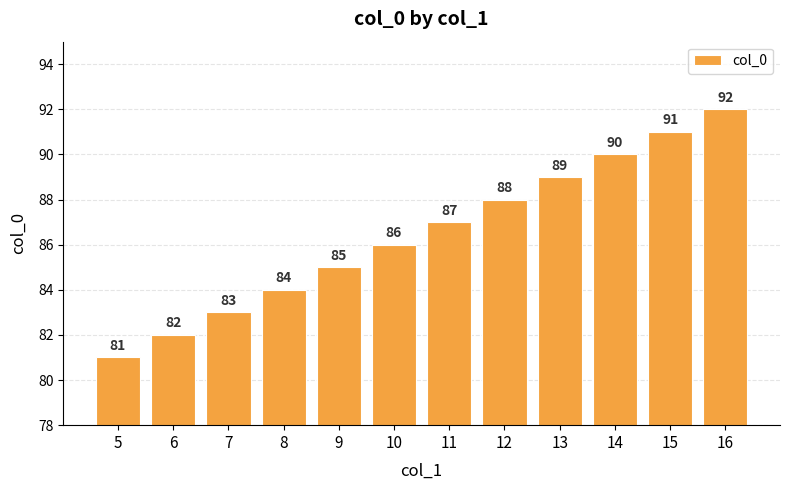

What is the difference between the values at 5 and 12?

7